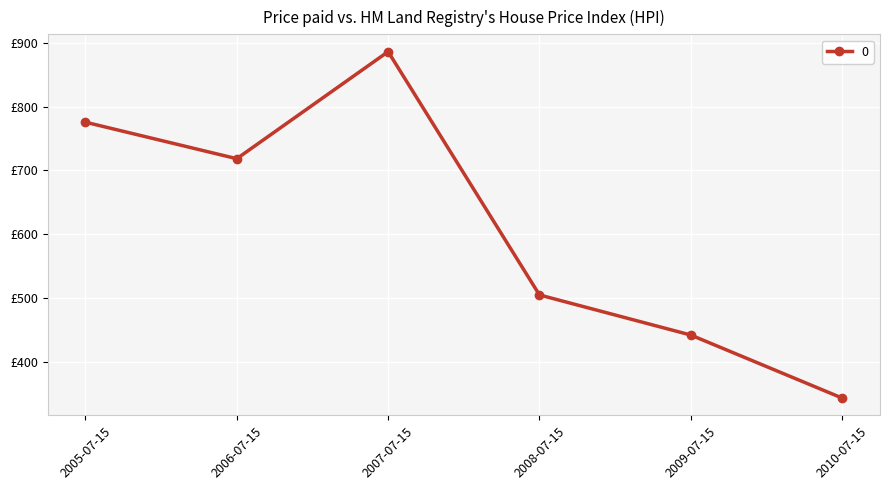

Is this an area chart (filled region under the line)?

No